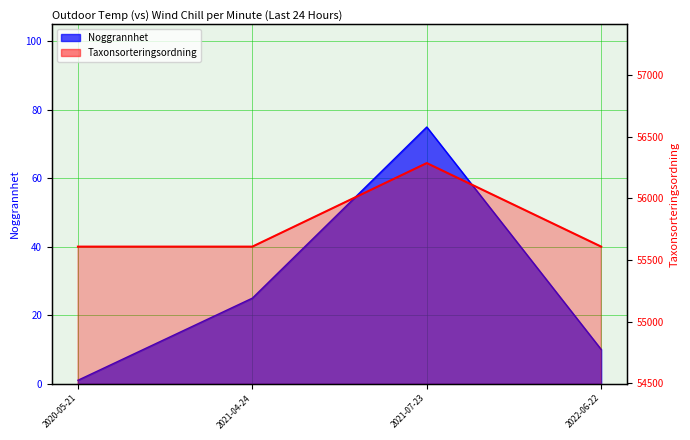

Which series changed the most between 2021-04-24 and 2022-06-22?

Noggrannhet